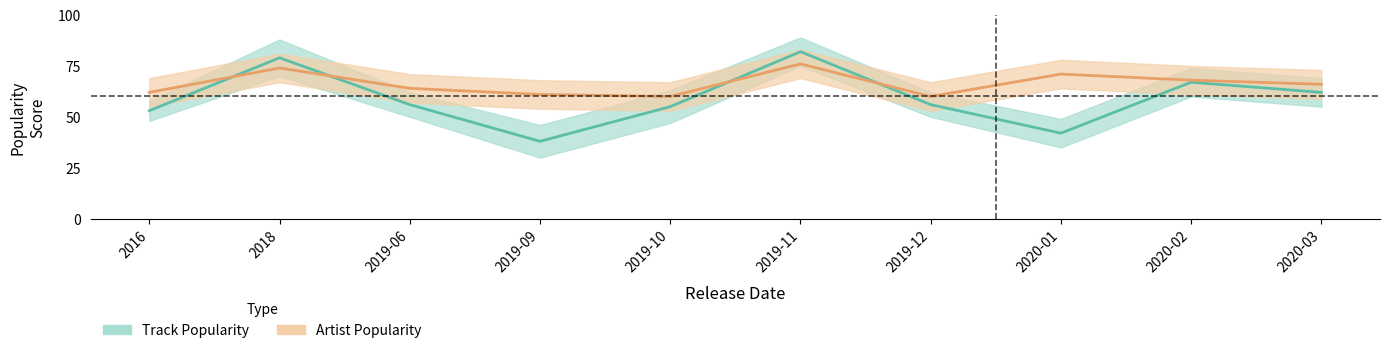

What is the difference between the Artist Popularity values at 2019-10 and 2020-03?

6